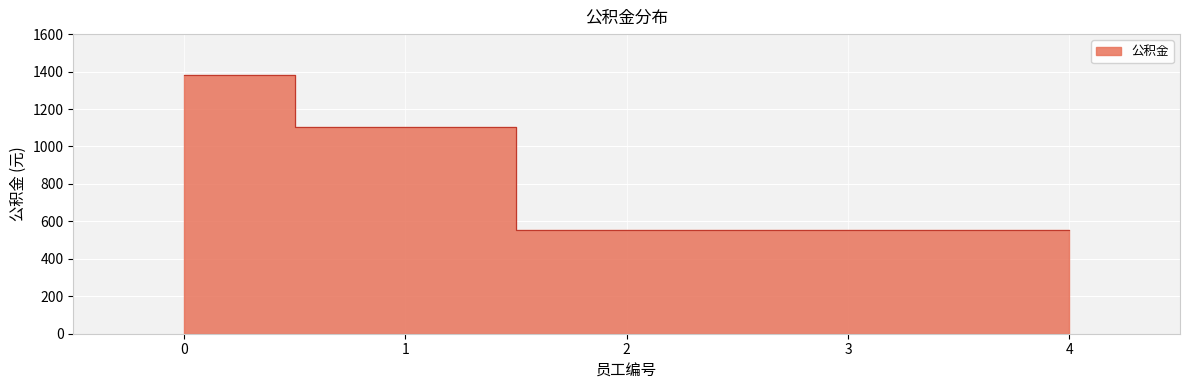

Count the number of data series in this chart.

1